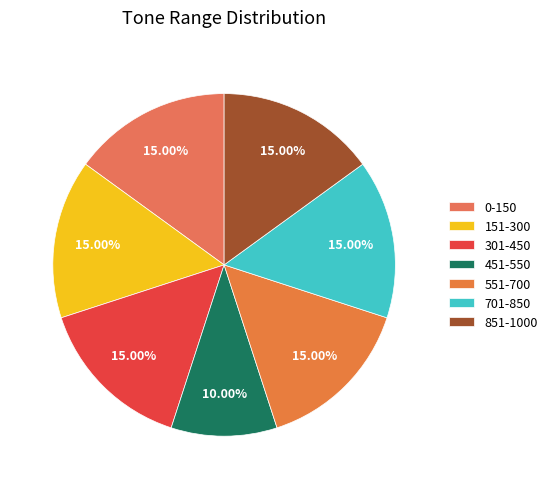

Is 451-550 the majority of the pie?

No